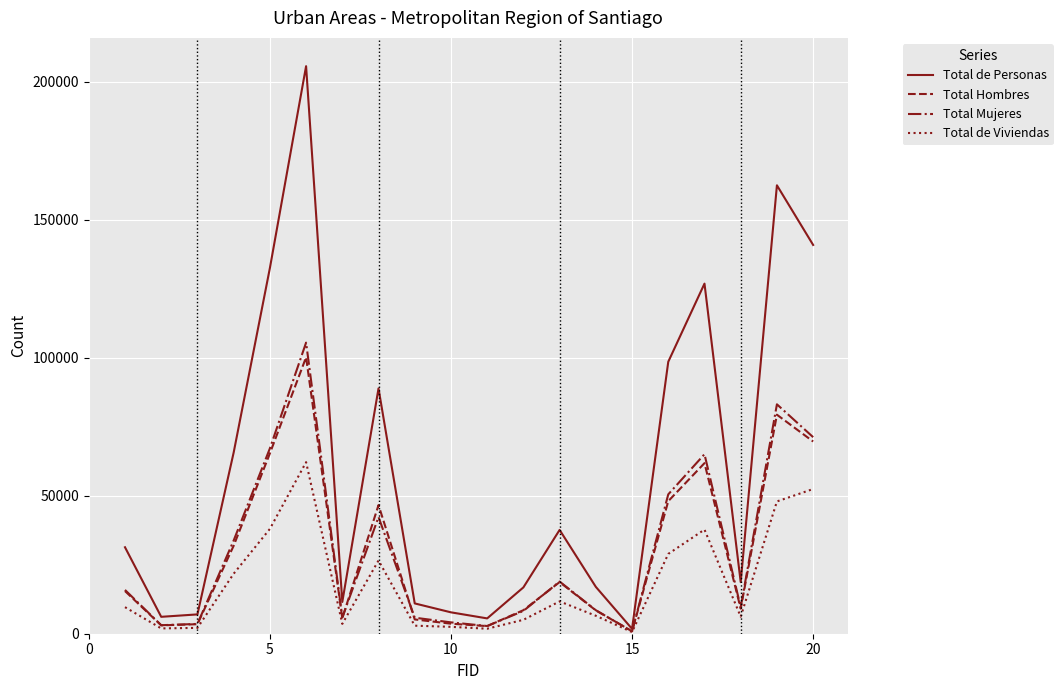

What is the highest value of the Total de Viviendas series?

62142